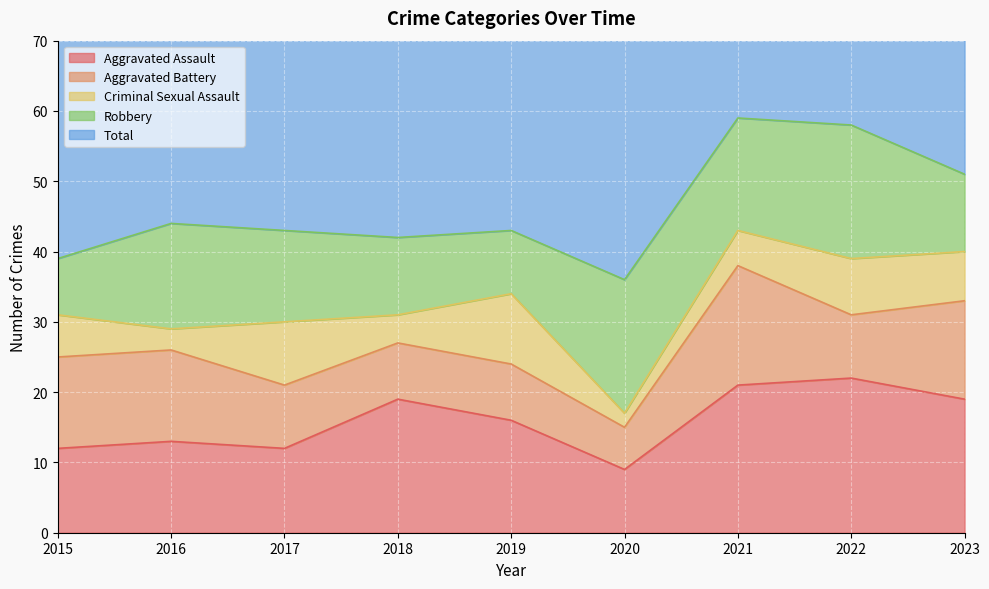

At how many categories does at least one series exceed 51?

2